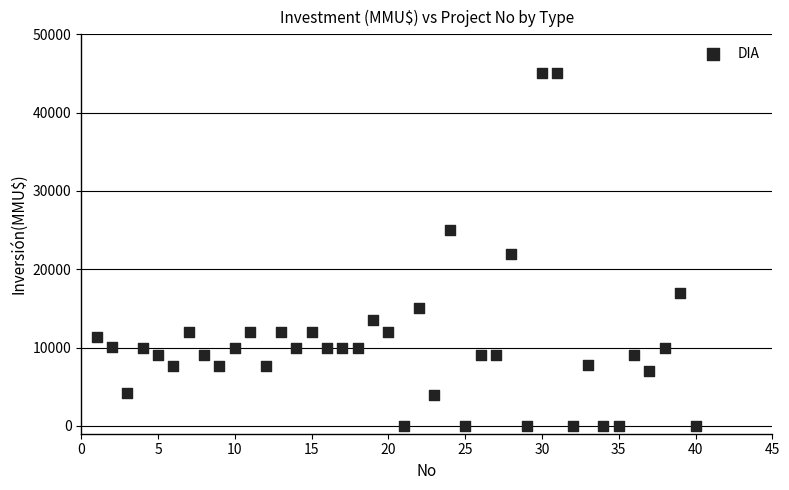

What is the range of X values (max minus min)?

39